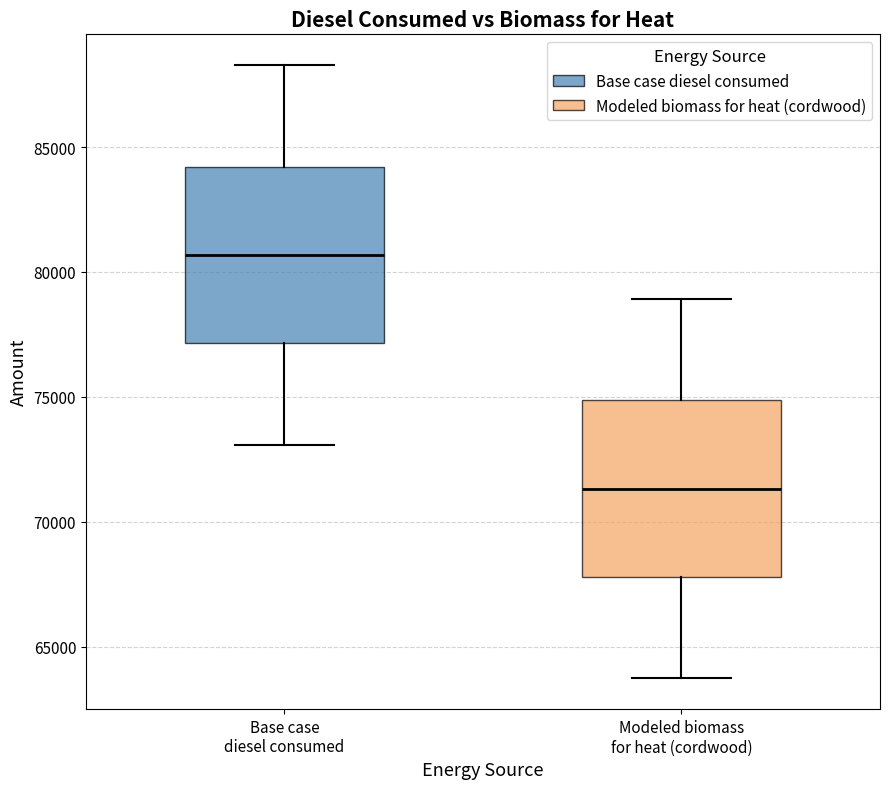

Reading left to right, read every box against the y-axis: the position of its median line, the range the box covers, and the ends of its whiskers. The values are not printed on the chart, so give them approximately, as read against the axis.

Base case diesel consumed: median 80500, box 77000 to 84000, whiskers 73000 to 88500
Modeled biomass for heat (cordwood): median 71500, box 68000 to 75000, whiskers 63500 to 79000